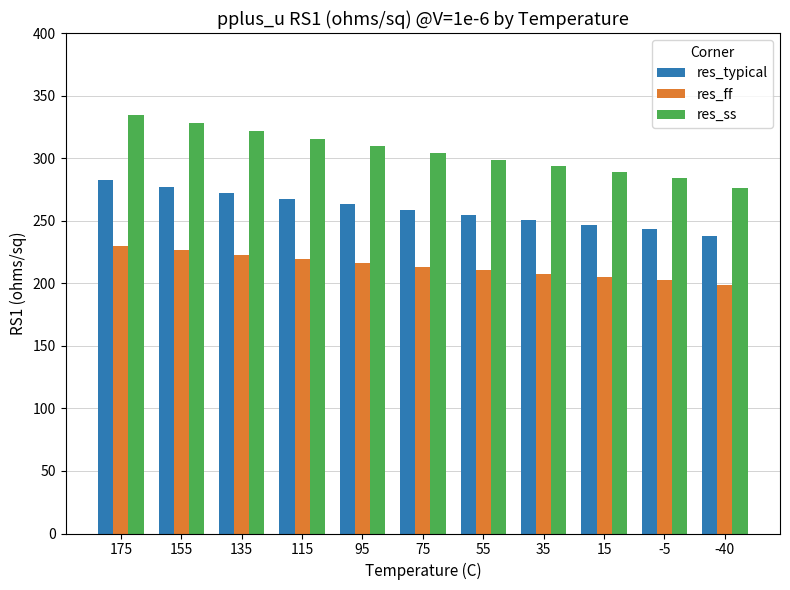

At which label does res_ss first exceed 304?

175